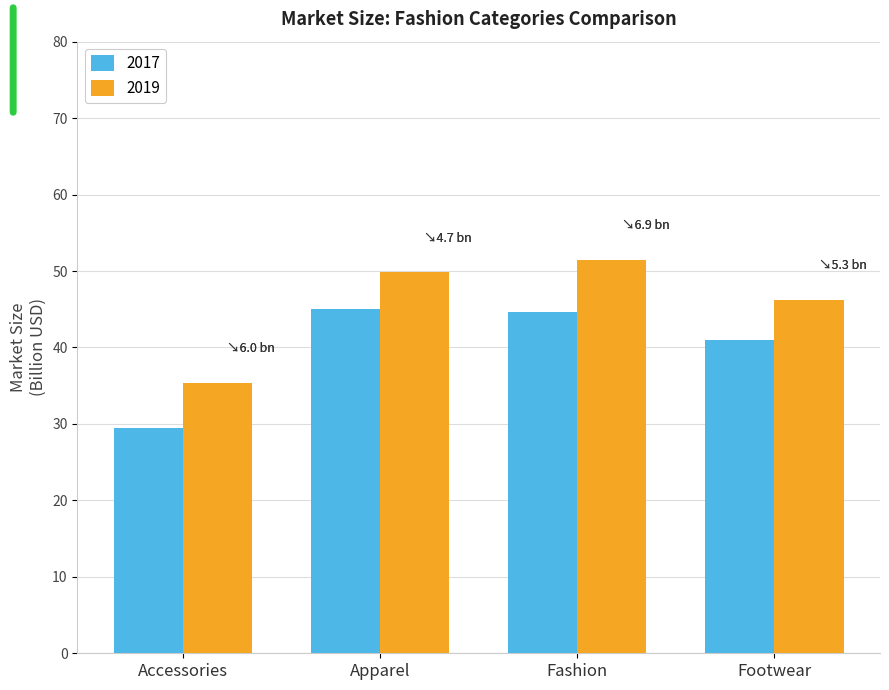

What is the sum of the 2019 values at Accessories and Footwear?

81.6